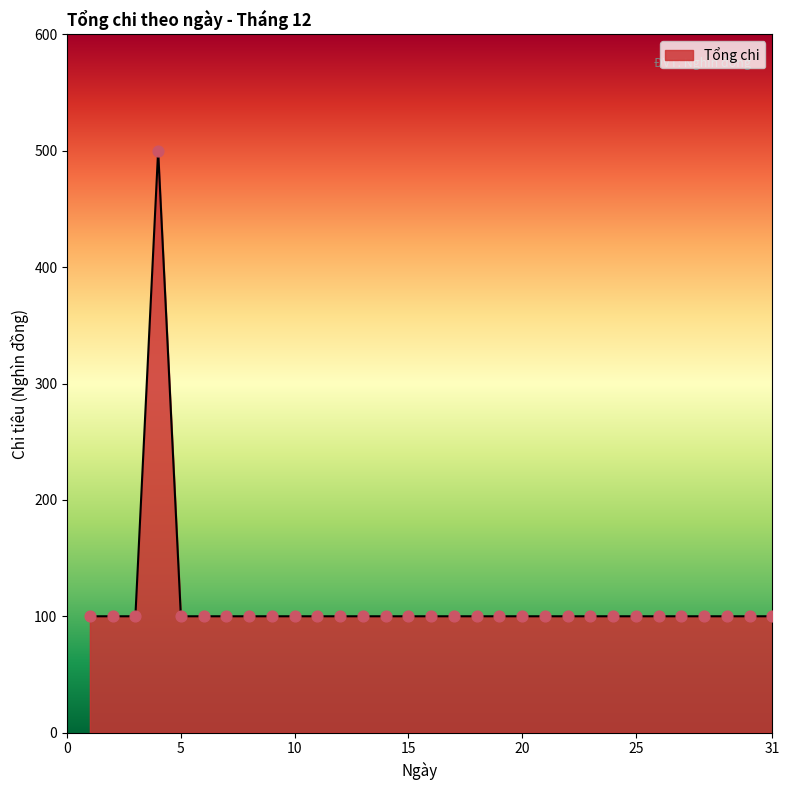

What is the greatest value displayed?

500